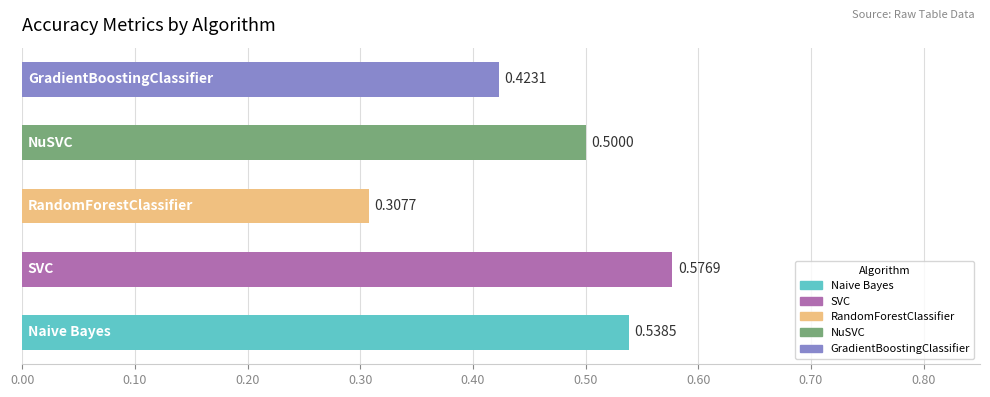

What is the average value?

0.5